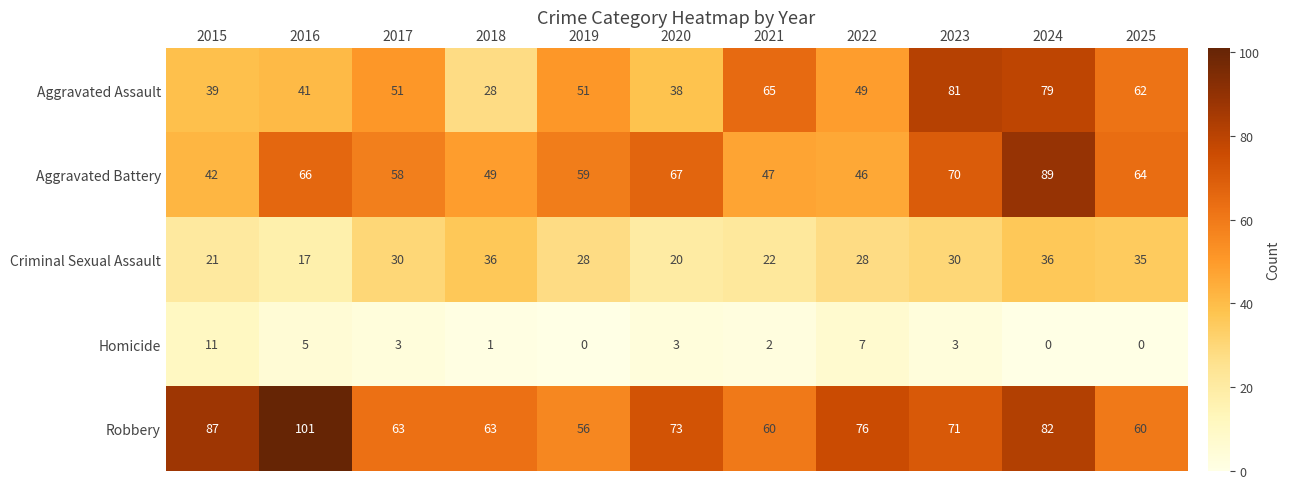

The Criminal Sexual Assault series shows 30 at 2023. True or false?

True